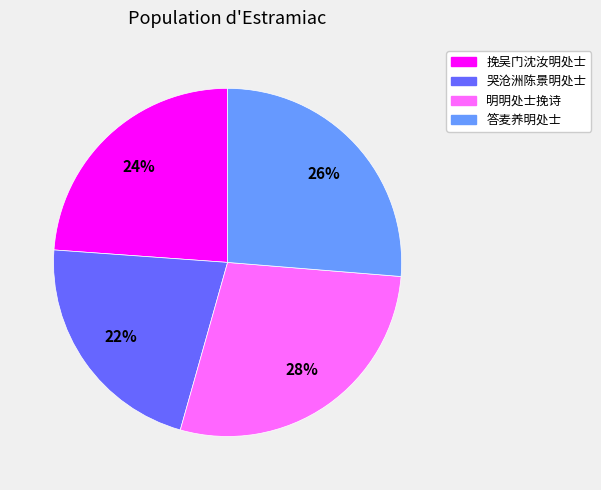

Which has a higher value, 哭沧洲陈景明处士 or 挽吴门沈汝明处士?

挽吴门沈汝明处士